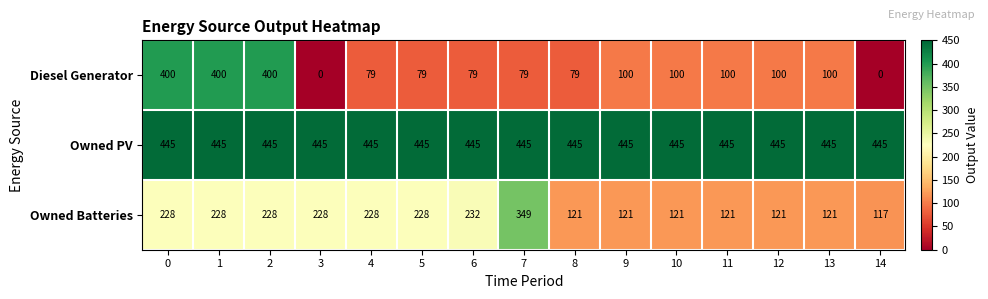

Between 3 and 7, which series saw the biggest shift?

Owned Batteries